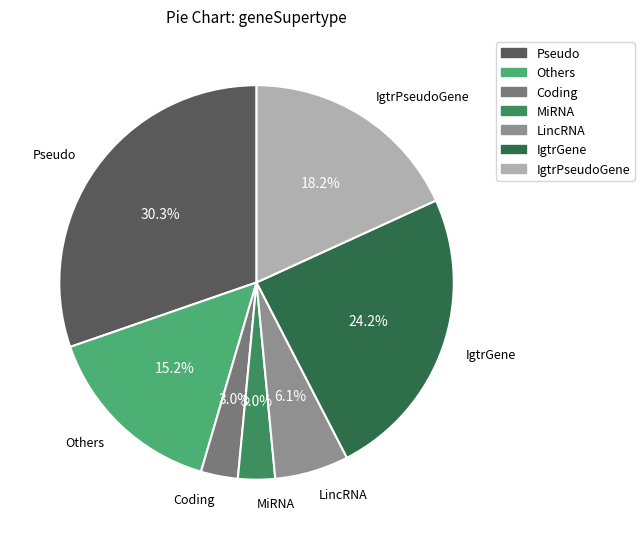

Is there any slice that represents more than half of the pie?

No